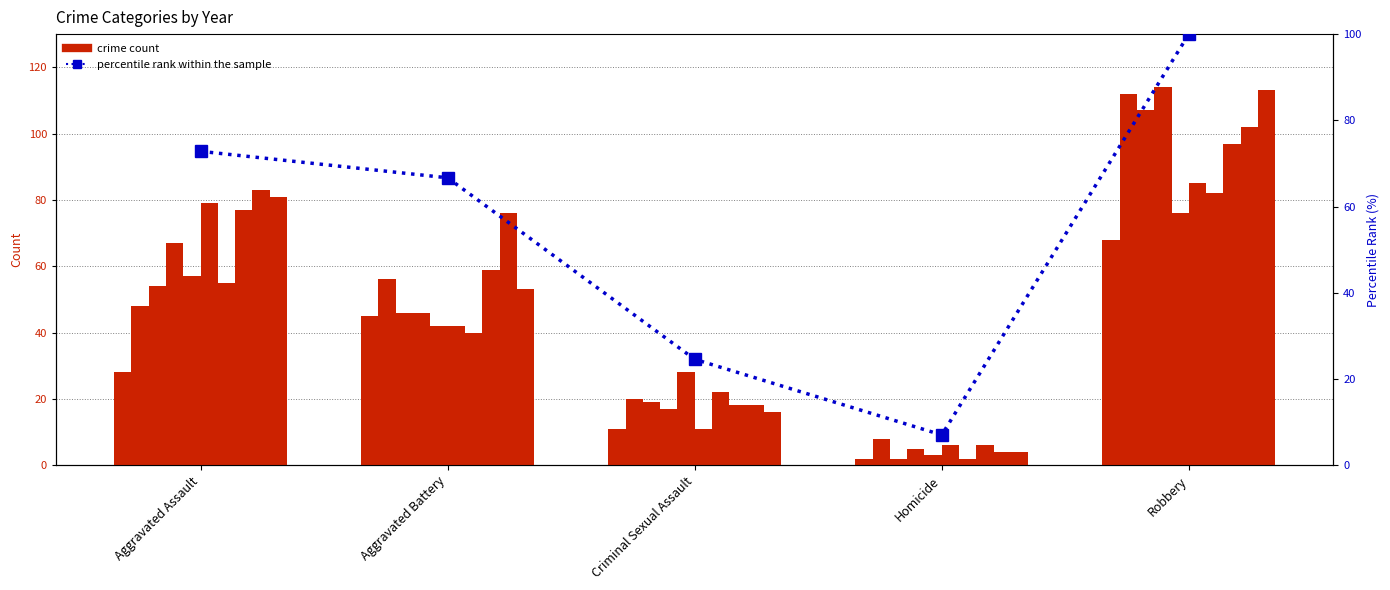

How many data points are above 66?

3